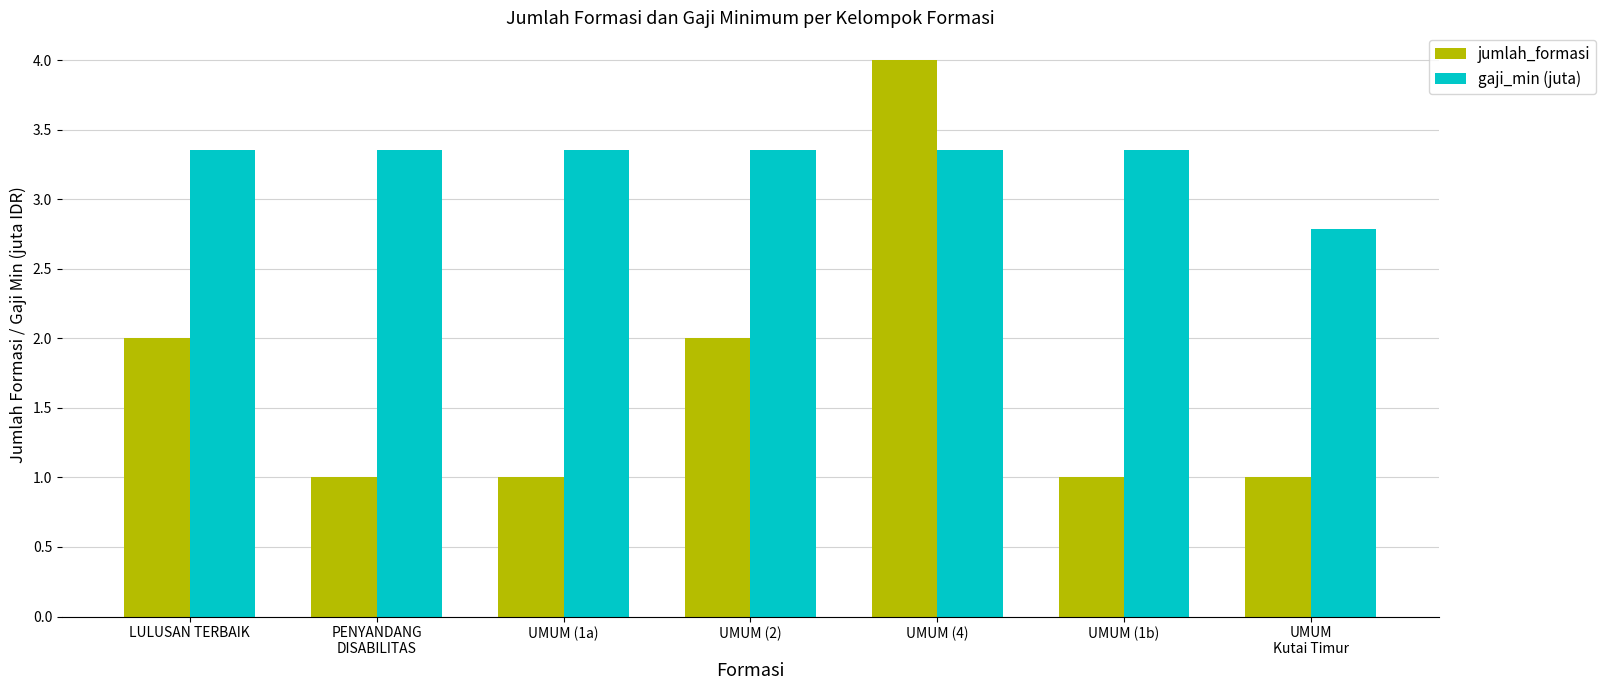

What is the average value of the jumlah_formasi series?

1.7